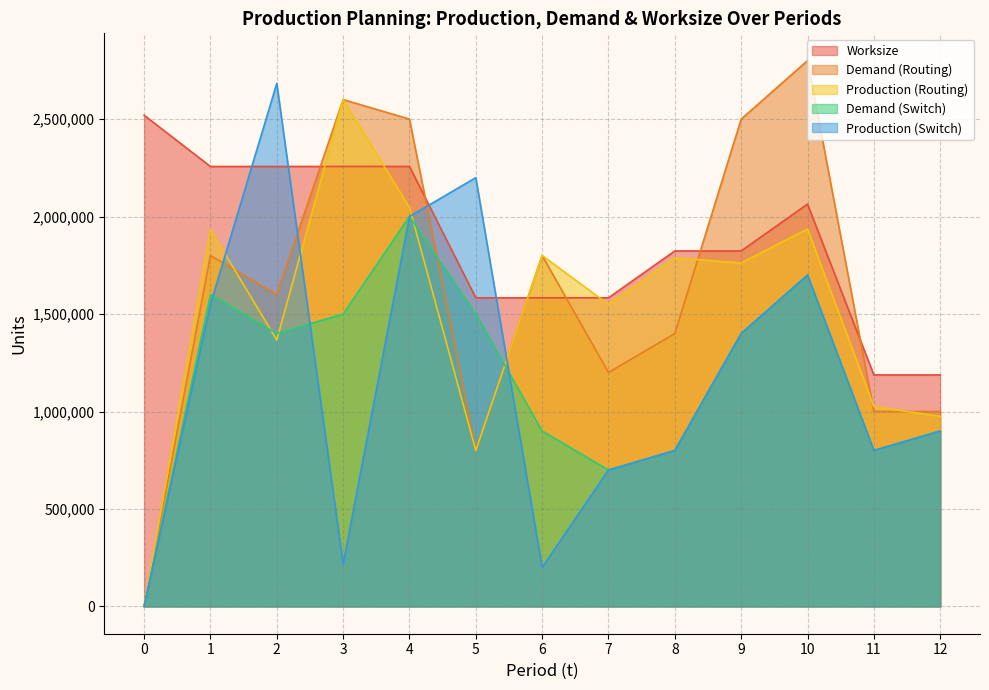

At which label does Production (Routing) first exceed 1761839?

1